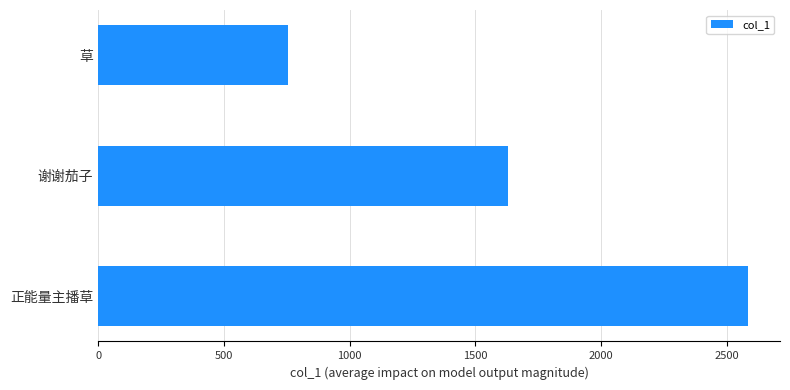

Does the chart contain any negative values?

No